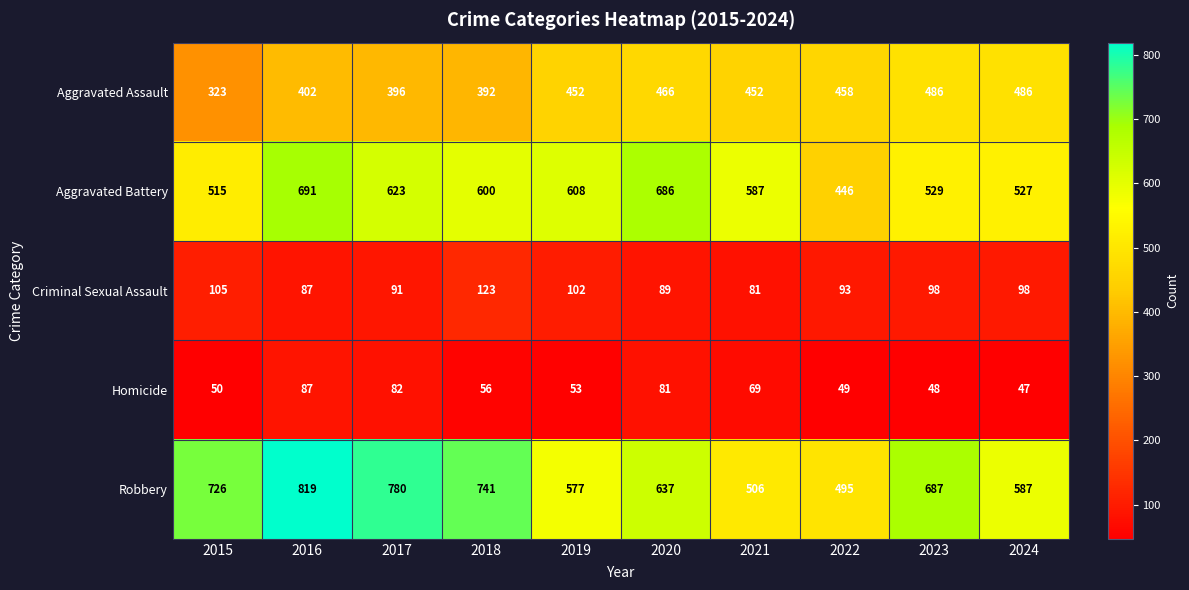

How many series are shown in this chart?

5